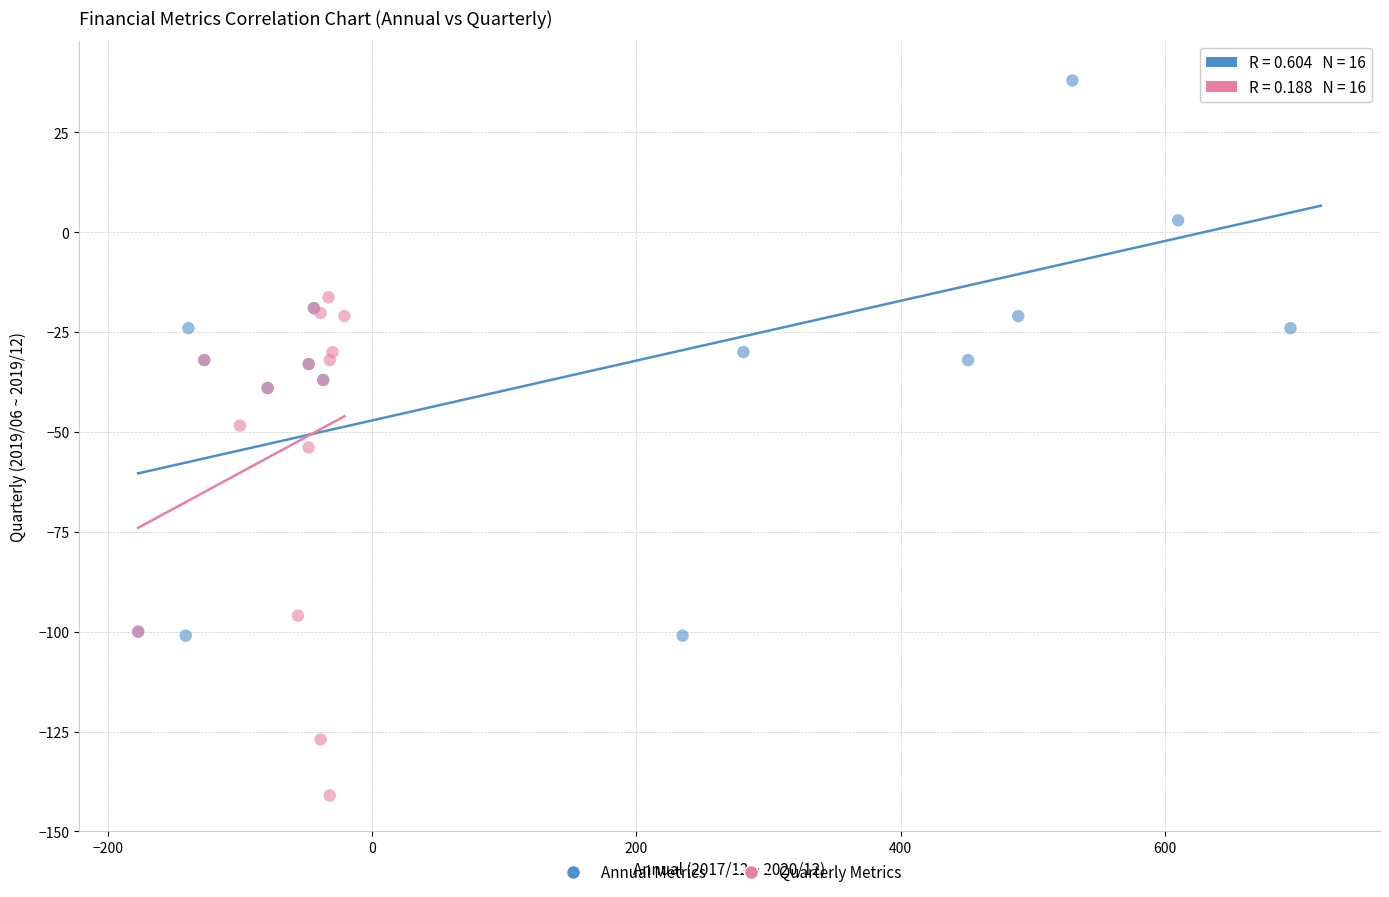

Which series reaches the minimum Y coordinate?

Quarterly Metrics